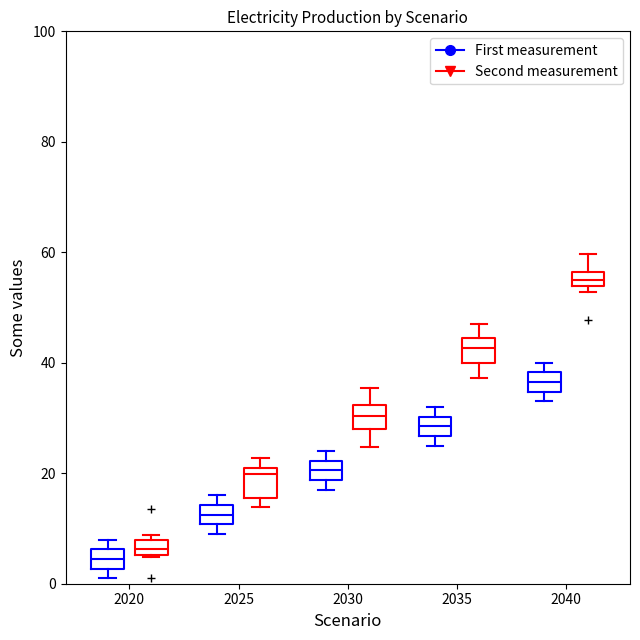

Where is the lower edge of the box for 2035 (First measurement) on the y-axis? The values are not printed on the chart, so give them approximately, as read against the axis.

26